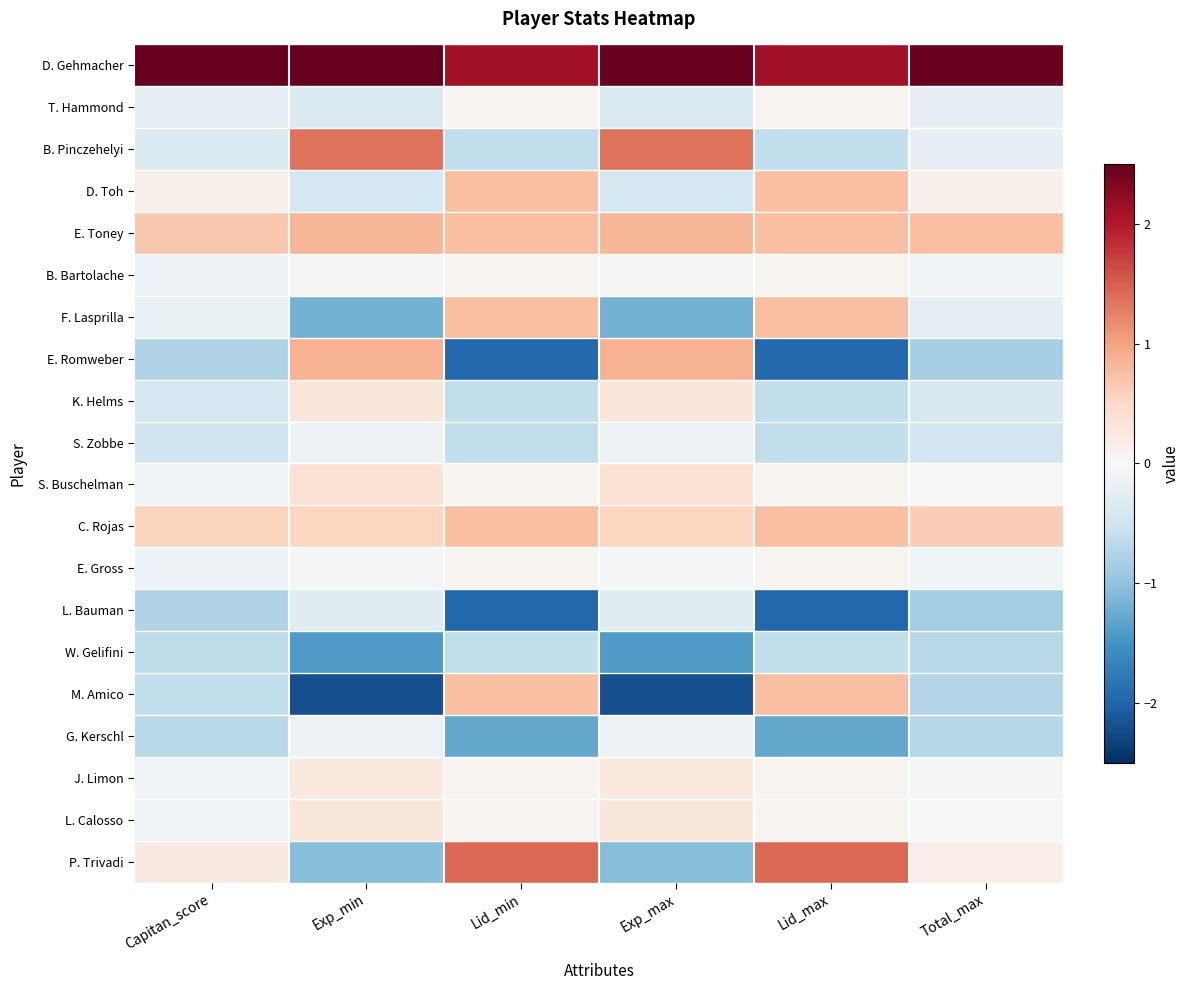

Reading left to right, transcribe all the data shown in this chart.

D. Gehmacher: Capitan_score=2.5	Exp_min=2.5	Lid_min=2.1	Exp_max=2.5	Lid_max=2.1	Total_max=2.5
T. Hammond: Capitan_score=-0.2	Exp_min=-0.4	Lid_min=0.1	Exp_max=-0.4	Lid_max=0.1	Total_max=-0.2
B. Pinczehelyi: Capitan_score=-0.3	Exp_min=1.4	Lid_min=-0.6	Exp_max=1.4	Lid_max=-0.6	Total_max=-0.2
D. Toh: Capitan_score=0.1	Exp_min=-0.4	Lid_min=0.7	Exp_max=-0.4	Lid_max=0.7	Total_max=0.1
E. Toney: Capitan_score=0.7	Exp_min=0.8	Lid_min=0.7	Exp_max=0.8	Lid_max=0.7	Total_max=0.8
B. Bartolache: Capitan_score=-0.1	Exp_min=0.0	Lid_min=0.1	Exp_max=0.0	Lid_max=0.1	Total_max=-0.1
F. Lasprilla: Capitan_score=-0.2	Exp_min=-1.2	Lid_min=0.7	Exp_max=-1.2	Lid_max=0.7	Total_max=-0.2
E. Romweber: Capitan_score=-0.7	Exp_min=0.9	Lid_min=-2.0	Exp_max=0.9	Lid_max=-2.0	Total_max=-0.8
K. Helms: Capitan_score=-0.4	Exp_min=0.3	Lid_min=-0.6	Exp_max=0.3	Lid_max=-0.6	Total_max=-0.4
S. Zobbe: Capitan_score=-0.5	Exp_min=-0.1	Lid_min=-0.6	Exp_max=-0.1	Lid_max=-0.6	Total_max=-0.5
S. Buschelman: Capitan_score=-0.1	Exp_min=0.4	Lid_min=0.1	Exp_max=0.4	Lid_max=0.1	Total_max=0.0
C. Rojas: Capitan_score=0.5	Exp_min=0.5	Lid_min=0.7	Exp_max=0.5	Lid_max=0.7	Total_max=0.6
E. Gross: Capitan_score=-0.2	Exp_min=-0.0	Lid_min=0.1	Exp_max=-0.0	Lid_max=0.1	Total_max=-0.1
L. Bauman: Capitan_score=-0.7	Exp_min=-0.3	Lid_min=-2.0	Exp_max=-0.3	Lid_max=-2.0	Total_max=-0.9
W. Gelifini: Capitan_score=-0.6	Exp_min=-1.4	Lid_min=-0.6	Exp_max=-1.4	Lid_max=-0.6	Total_max=-0.7
M. Amico: Capitan_score=-0.6	Exp_min=-2.2	Lid_min=0.7	Exp_max=-2.2	Lid_max=0.7	Total_max=-0.7
G. Kerschl: Capitan_score=-0.7	Exp_min=-0.1	Lid_min=-1.3	Exp_max=-0.1	Lid_max=-1.3	Total_max=-0.7
J. Limon: Capitan_score=-0.1	Exp_min=0.2	Lid_min=0.1	Exp_max=0.2	Lid_max=0.1	Total_max=-0.0
L. Calosso: Capitan_score=-0.1	Exp_min=0.3	Lid_min=0.1	Exp_max=0.3	Lid_max=0.1	Total_max=-0.0
P. Trivadi: Capitan_score=0.2	Exp_min=-1.1	Lid_min=1.4	Exp_max=-1.1	Lid_max=1.4	Total_max=0.2